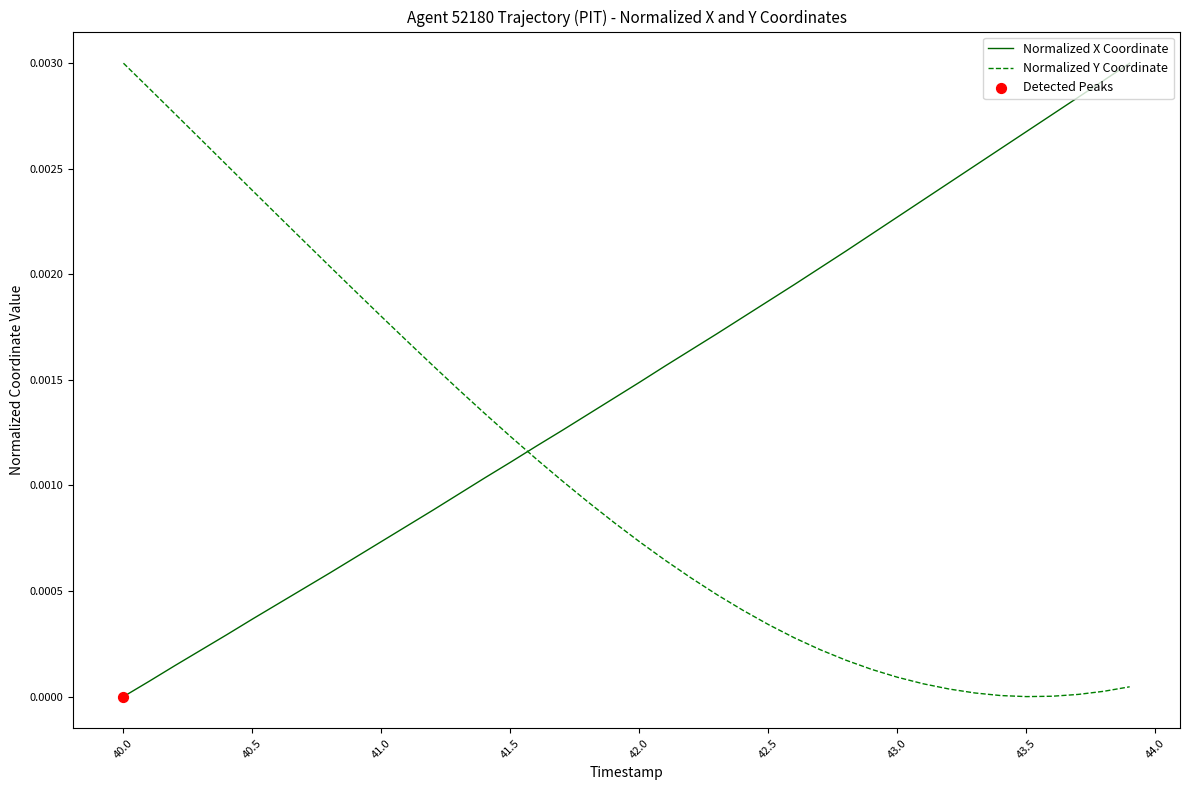

Which series has the largest total across all categories?

Normalized X Coordinate